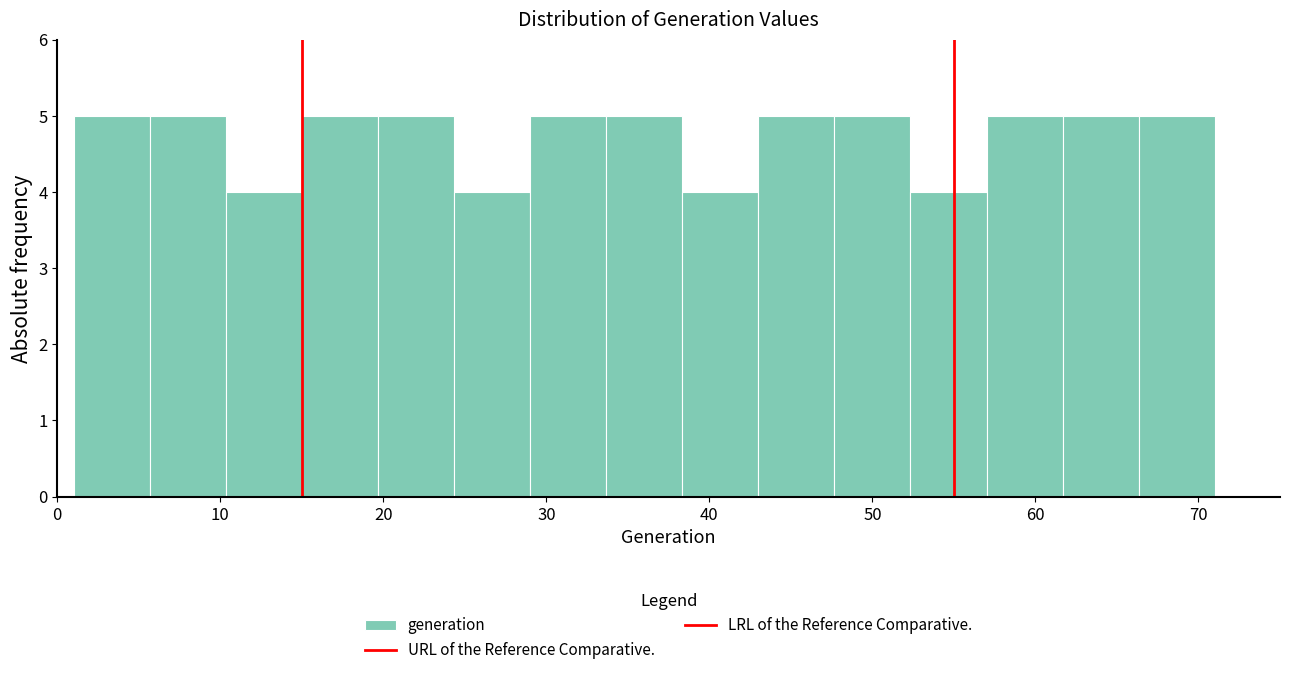

Reading left to right, transcribe this chart: for each bar, give the range it covers on the x-axis and its height. Neither the bar edges nor the heights are printed on the chart, so give them approximately, as read against the axes.

1 to 6: 5
6 to 10: 5
10 to 15: 4
15 to 20: 5
20 to 24: 5
24 to 29: 4
29 to 34: 5
34 to 38: 5
38 to 43: 4
43 to 48: 5
48 to 52: 5
52 to 57: 4
57 to 62: 5
62 to 66: 5
66 to 71: 5